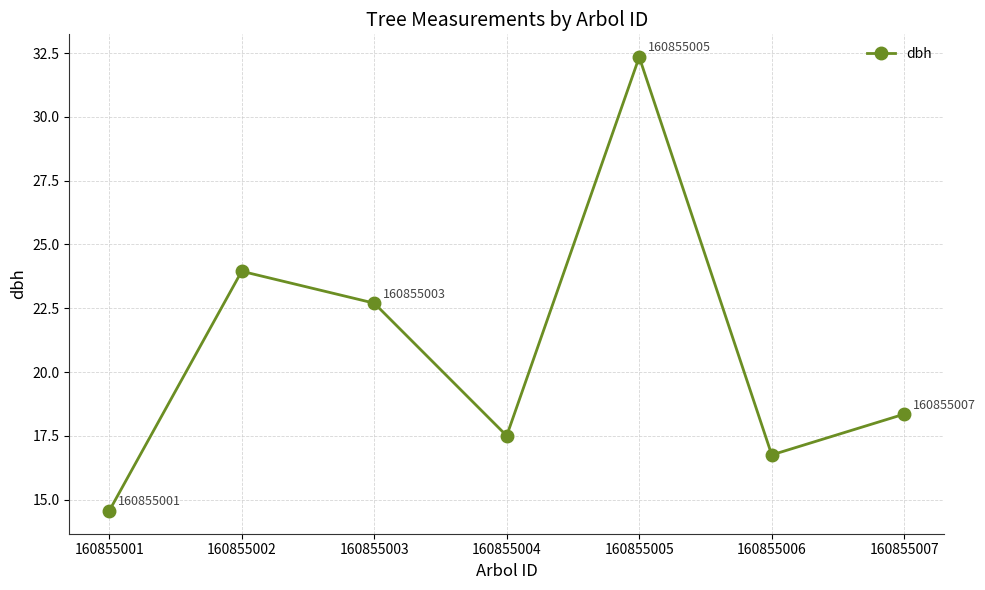

What is the value of the 6th point from the left?

16.8